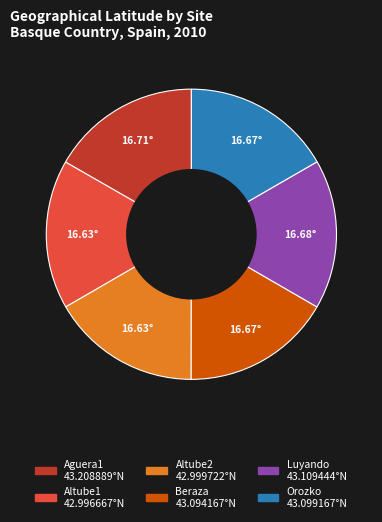

Do Orozko and Aguera1 together represent more than half of the pie?

No